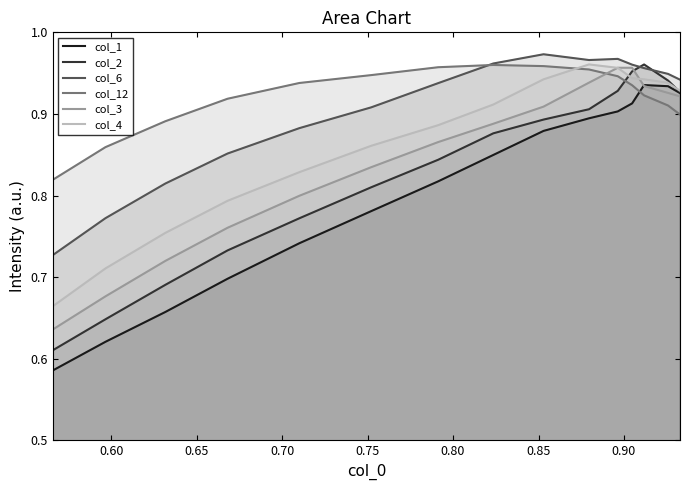

What is the value of the col_2 point at the 14th from the left?

0.9